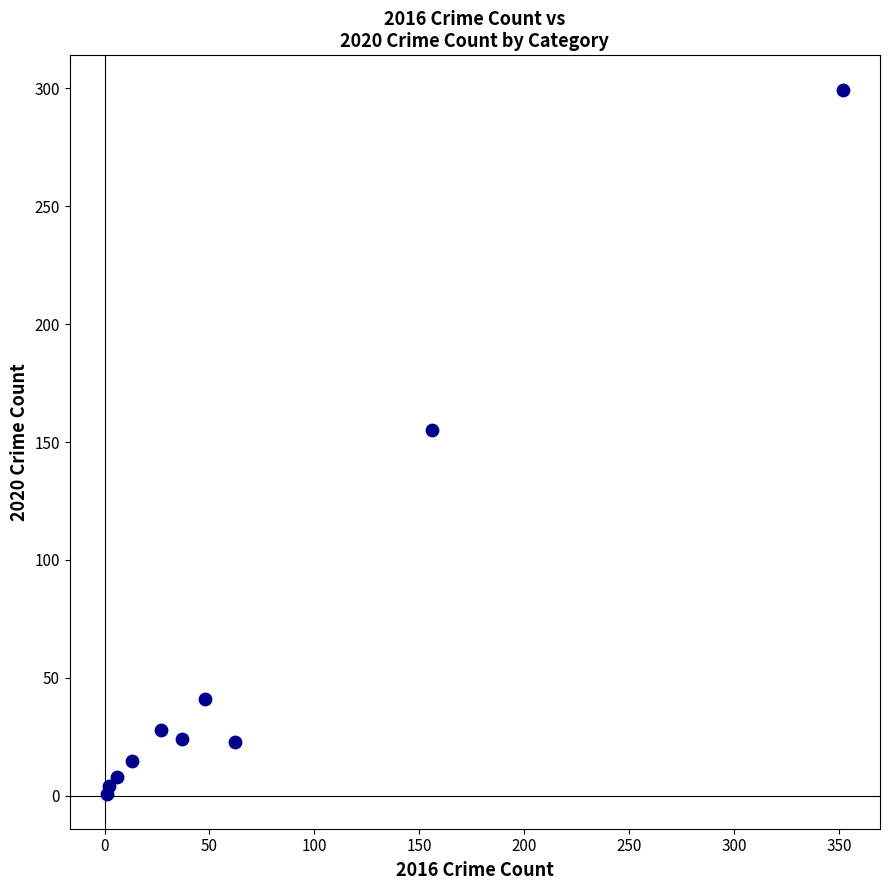

What Y value in the scatter plot is closest to 150?

155